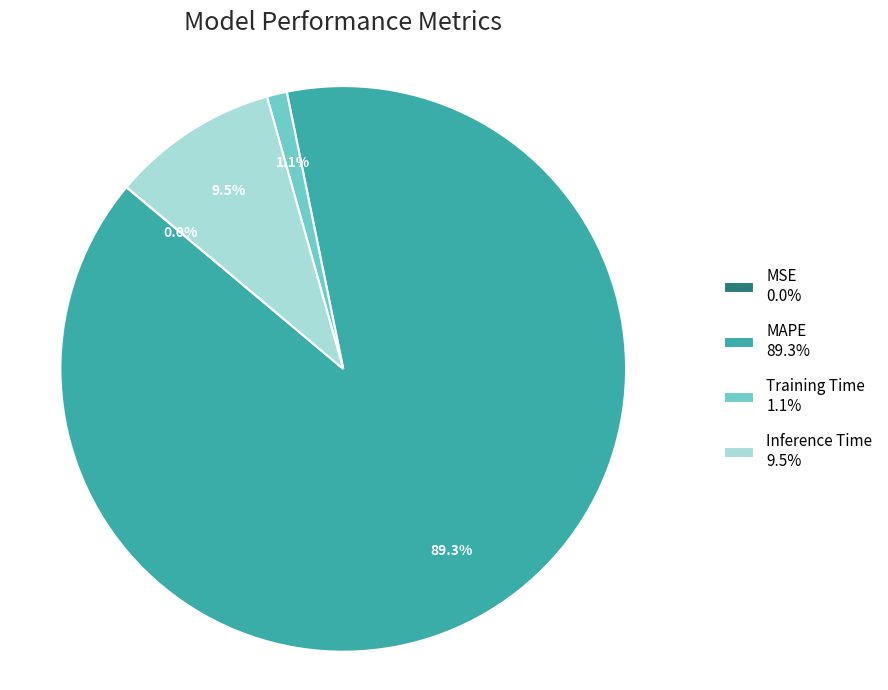

What percentage is NOT represented by Inference Time 9.5%?

90.5%